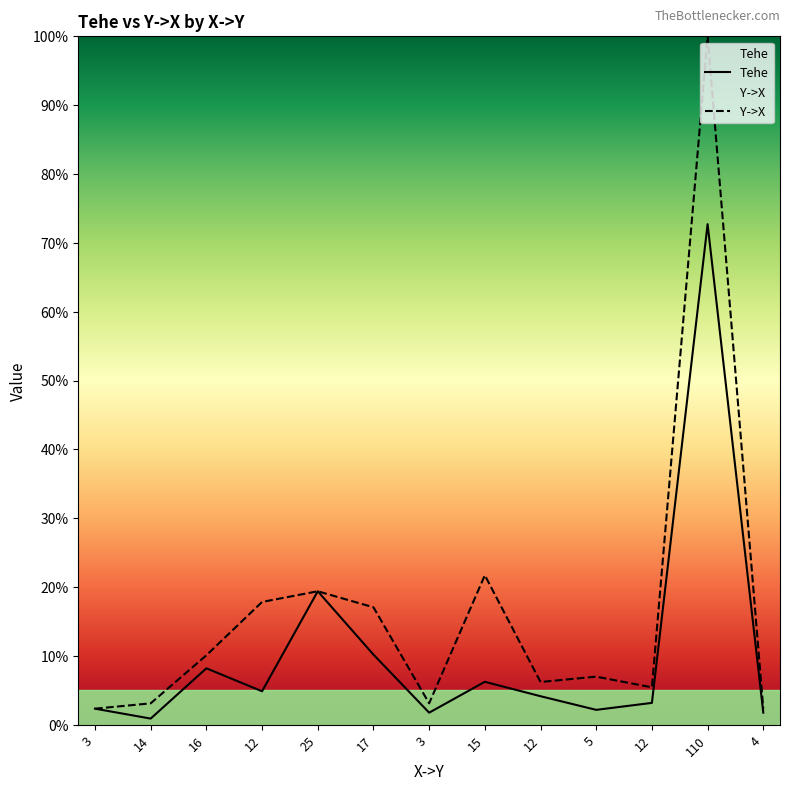

At how many categories does at least one series exceed 62?

1